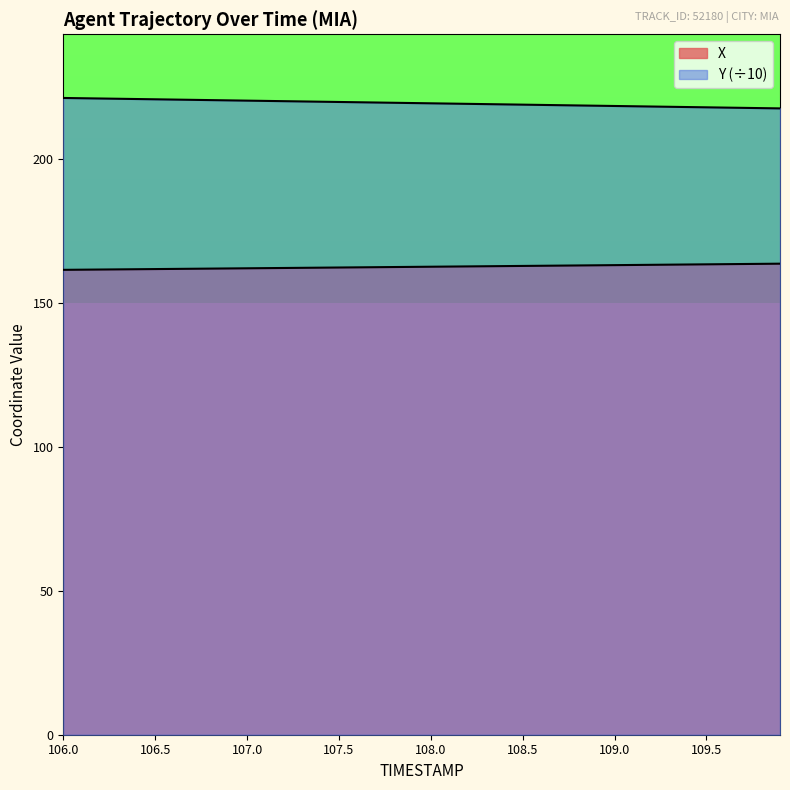

What is the smallest value displayed?

161.6